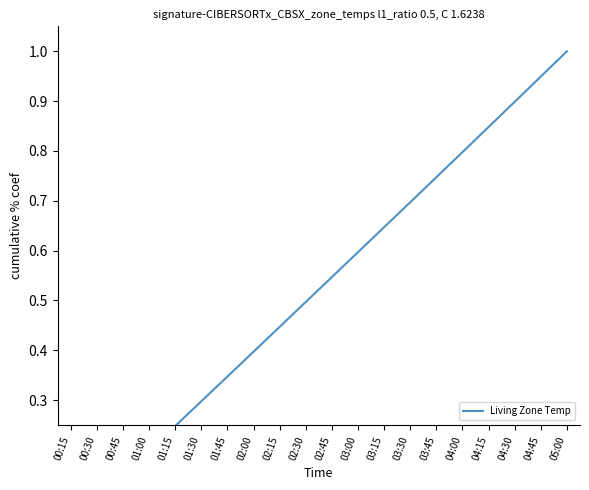

Reading left to right, extract all data points from this chart.

00:15=0.0	00:30=0.1	00:45=0.1	01:00=0.2	01:15=0.2	01:30=0.3	01:45=0.3	02:00=0.4	02:15=0.4	02:30=0.5	02:45=0.5	03:00=0.6	03:15=0.6	03:30=0.7	03:45=0.7	04:00=0.8	04:15=0.8	04:30=0.9	04:45=0.9	05:00=1.0